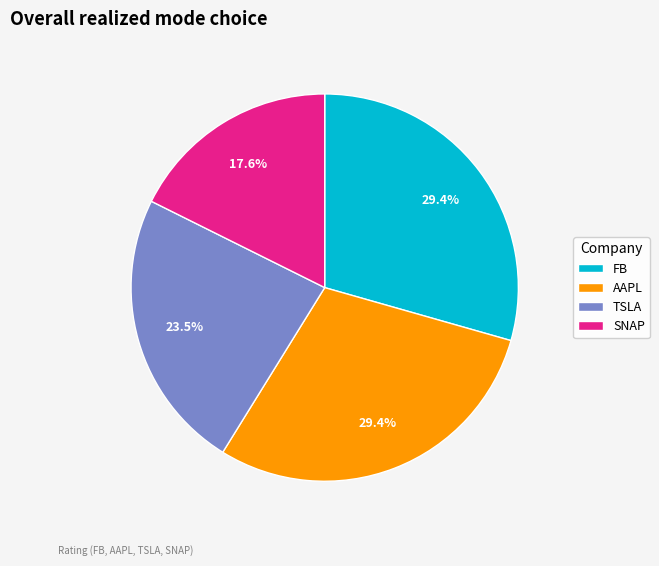

How many slices are in this pie chart?

4